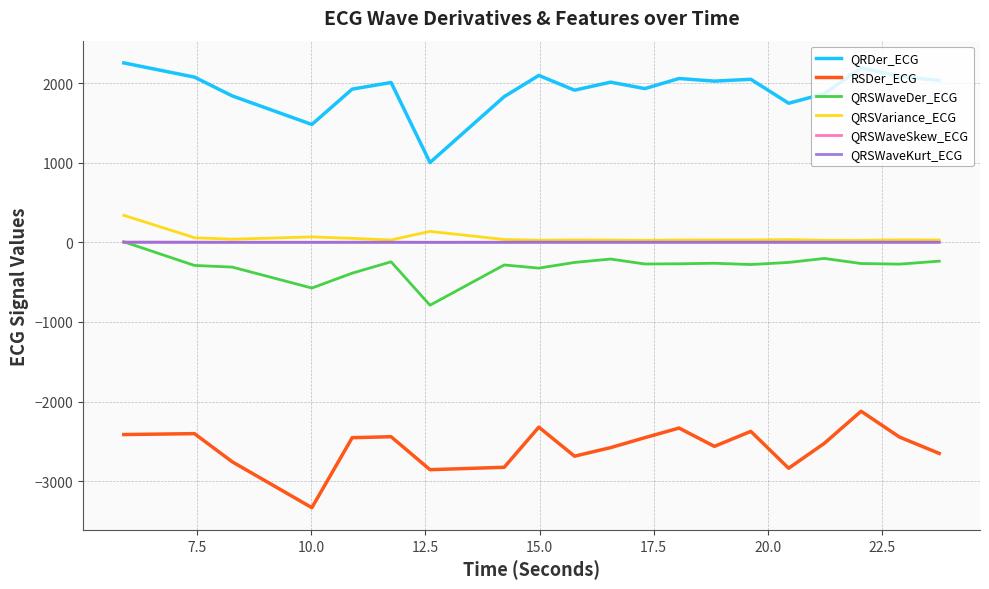

What is the smallest value displayed?

-3333.0